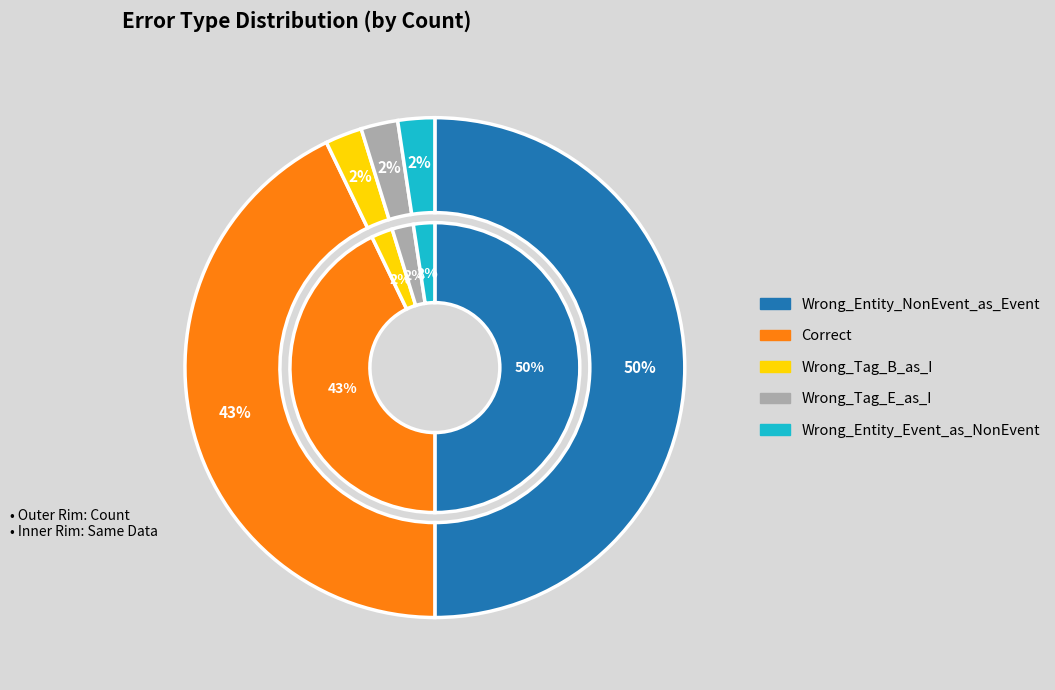

To the nearest percent, what is the average slice percentage?

20%